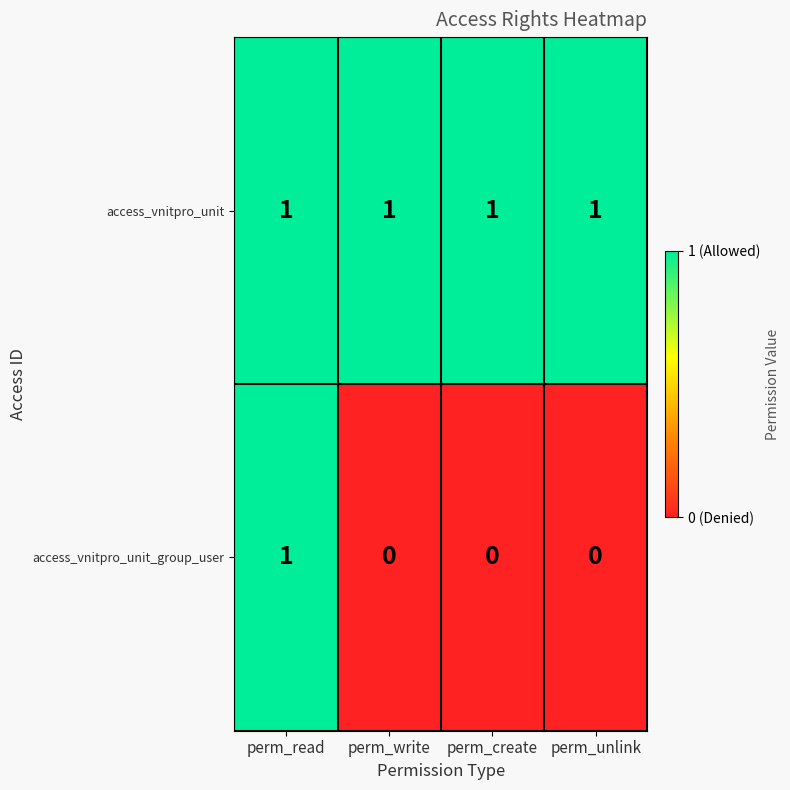

Which series has the largest range (max minus min)?

access_vnitpro_unit_group_user